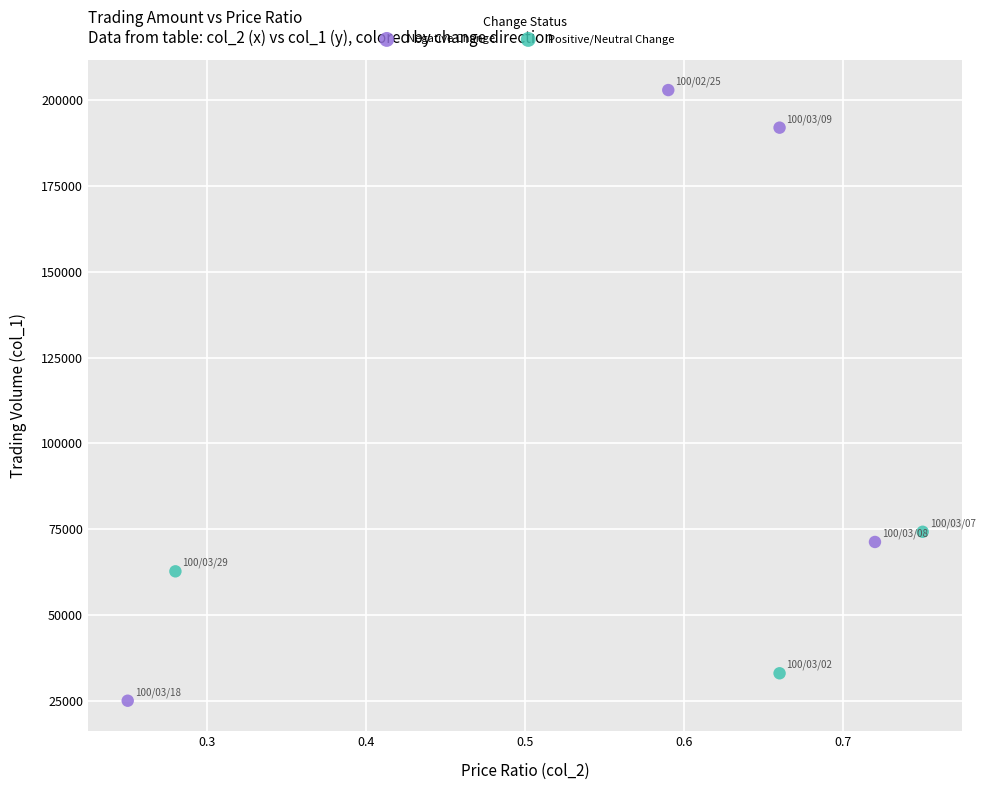

Which series contains the highest Y value?

Negative Change